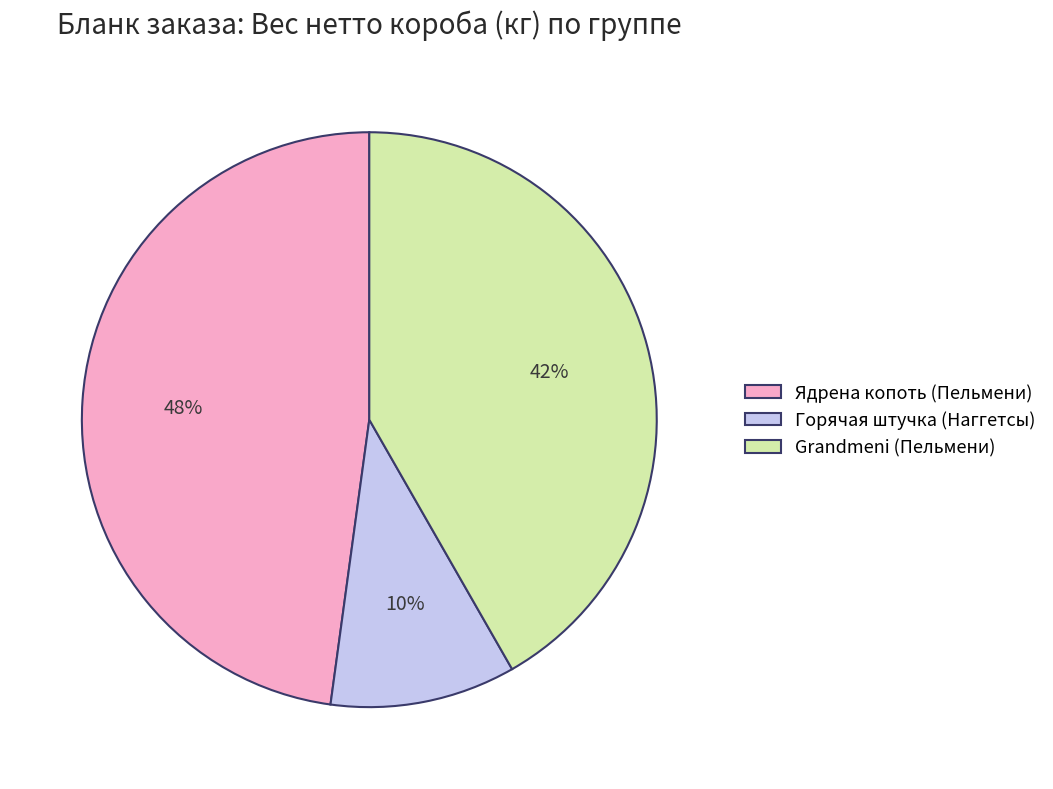

Rank the categories by value from highest to lowest.

Ядрена копоть (Пельмени), Grandmeni (Пельмени), Горячая штучка (Наггетсы)